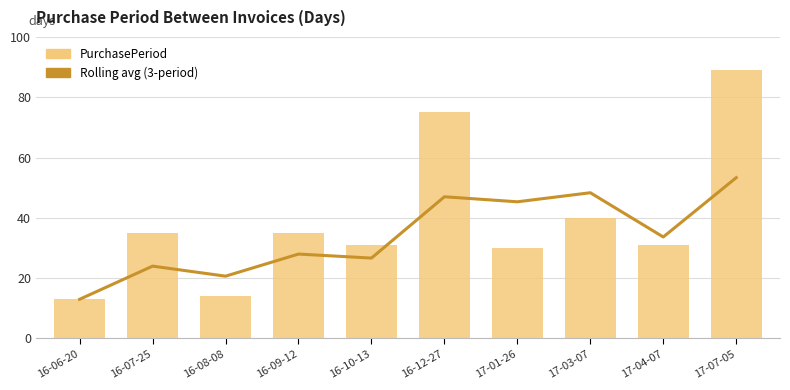

Rank the series by their maximum value, from lowest to highest.

Rolling avg (3-period), PurchasePeriod